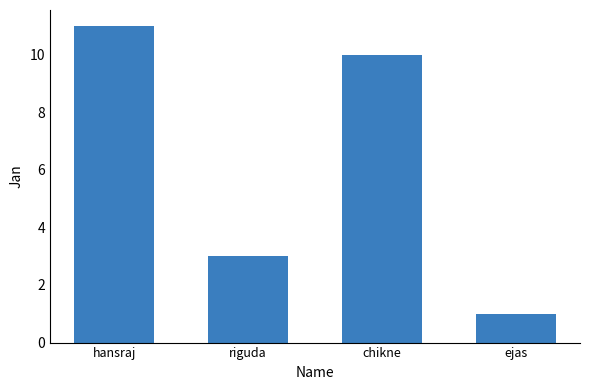

What is the value of the 2nd bar from the left?

3